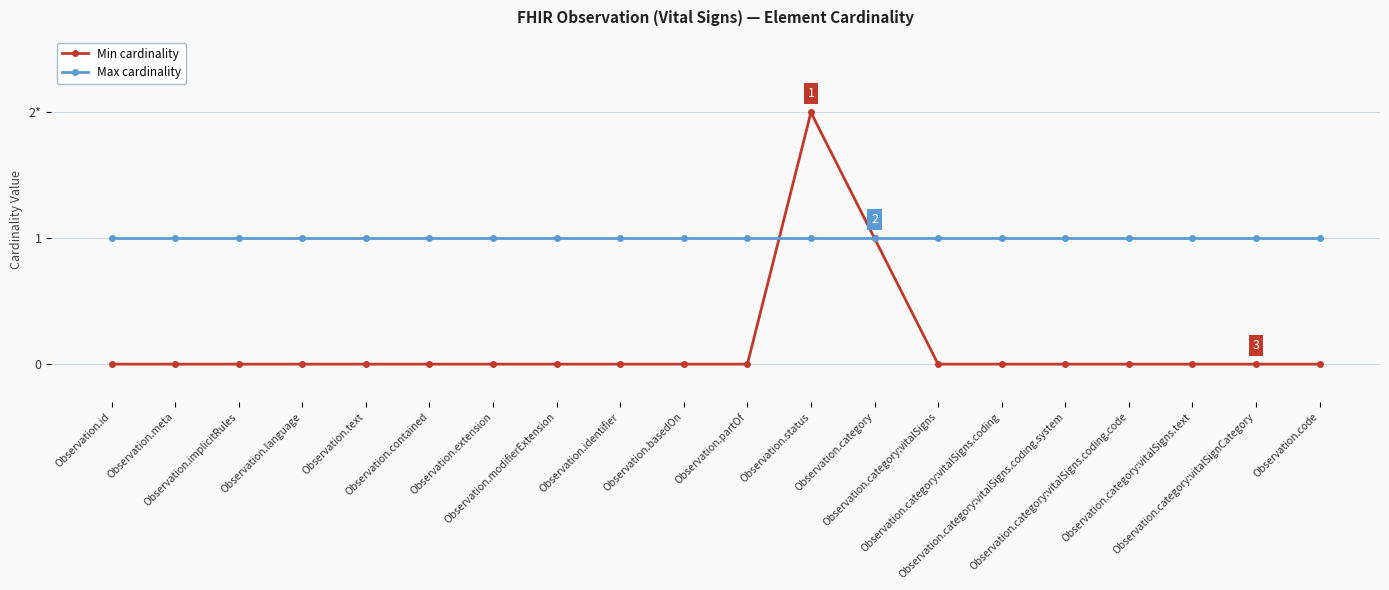

Is the value of Min cardinality at Observation.basedOn greater than the value of Max cardinality at Observation.extension?

No